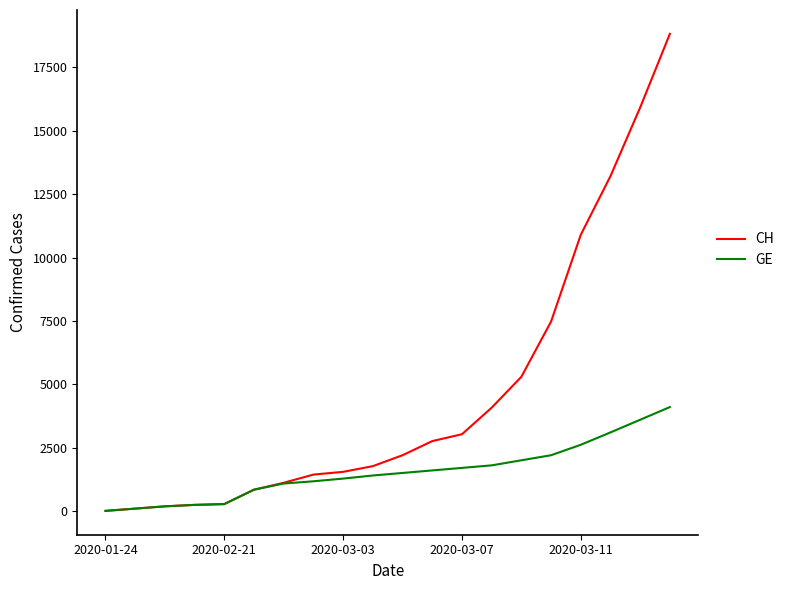

Rank the series by their average value, from highest to lowest.

CH, GE